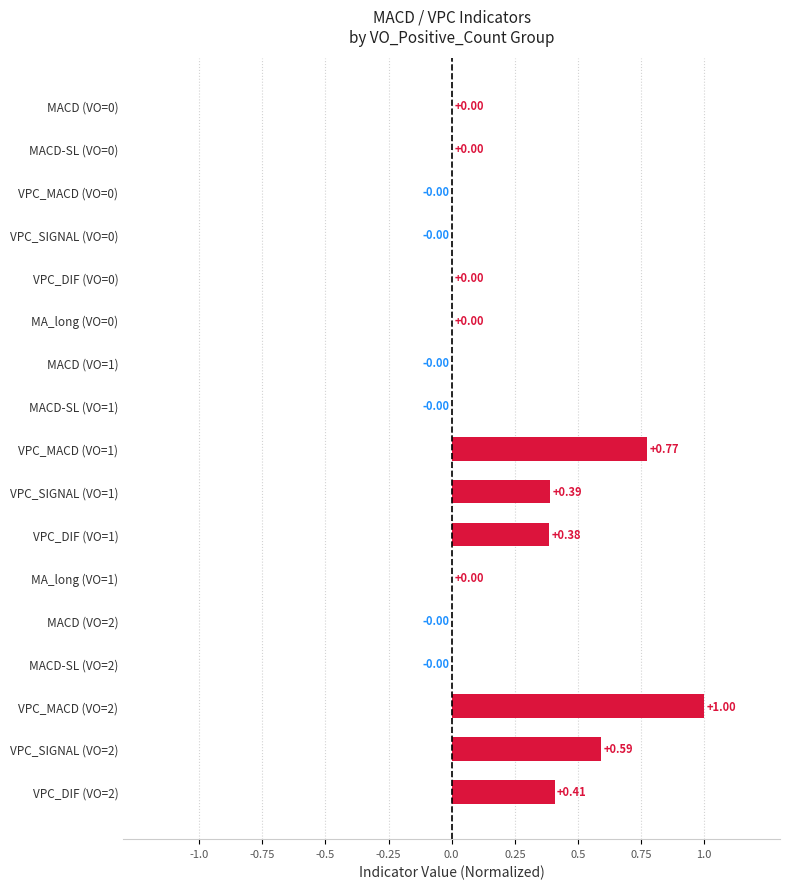

Which has a higher value, VPC_DIF (VO=1) or VPC_DIF (VO=0)?

VPC_DIF (VO=1)